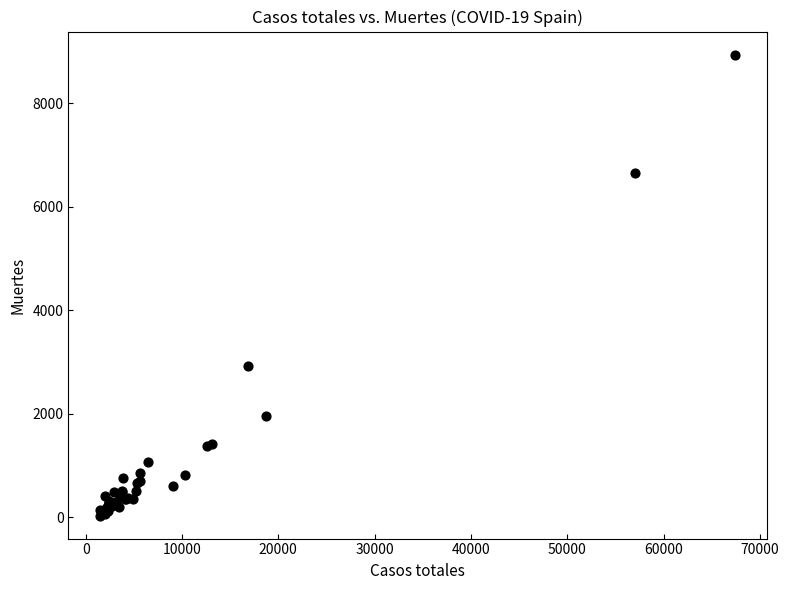

What Y value in the scatter plot is closest to 4487?

2929